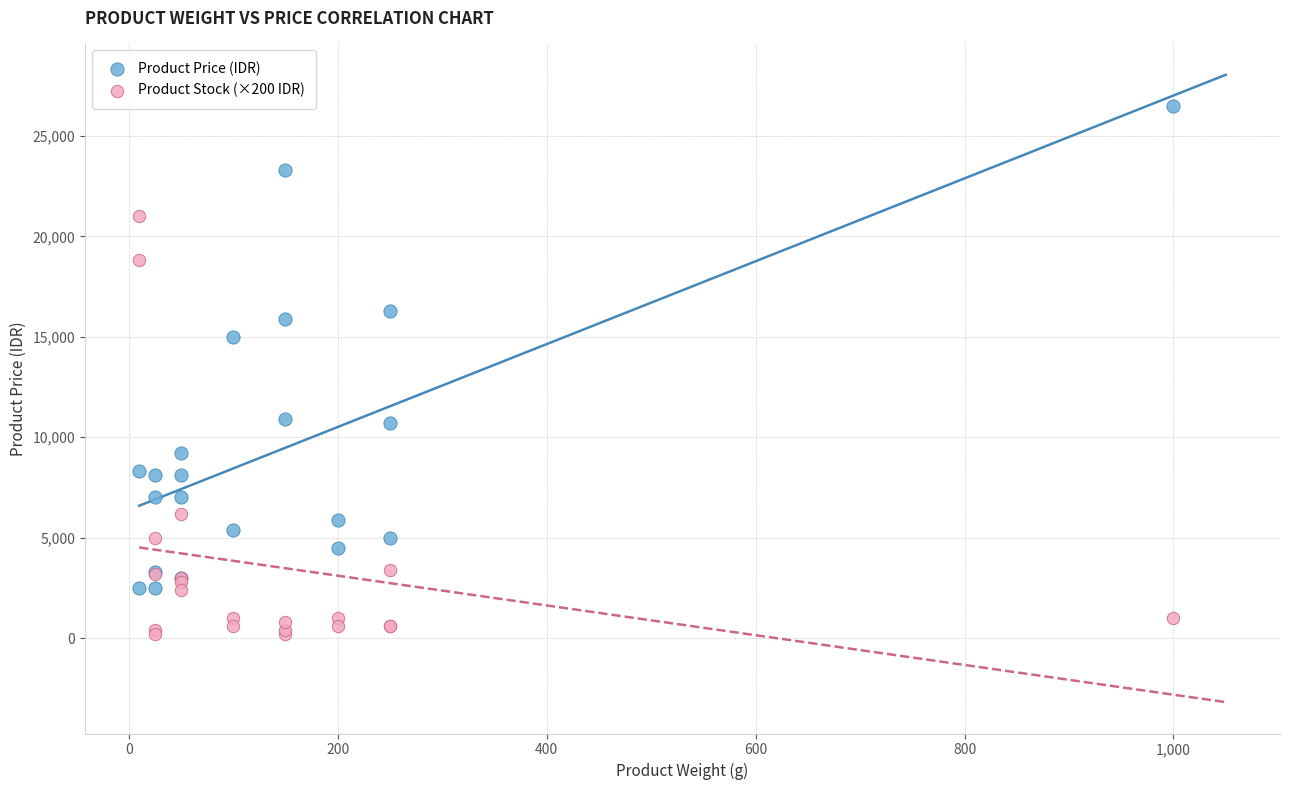

Across all series, what Y value is closest to 13350?

15000